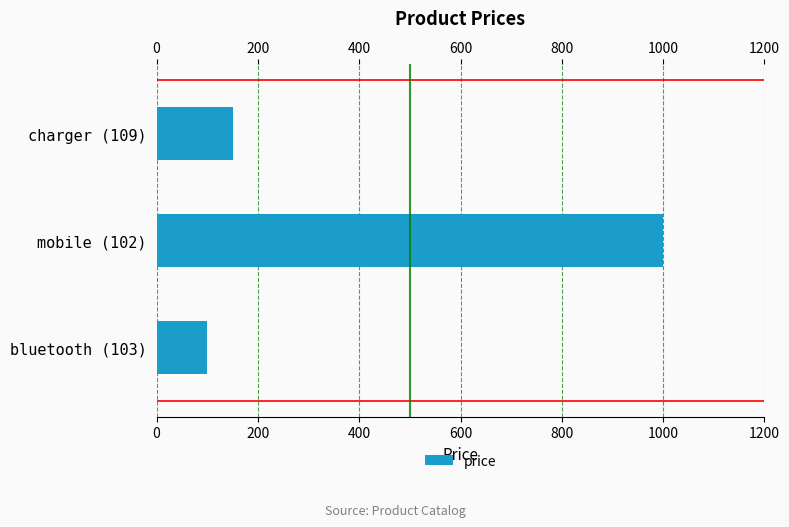

Reading bottom to top, list all the values displayed in this chart.

bluetooth (103)=100	mobile (102)=1000	charger (109)=150